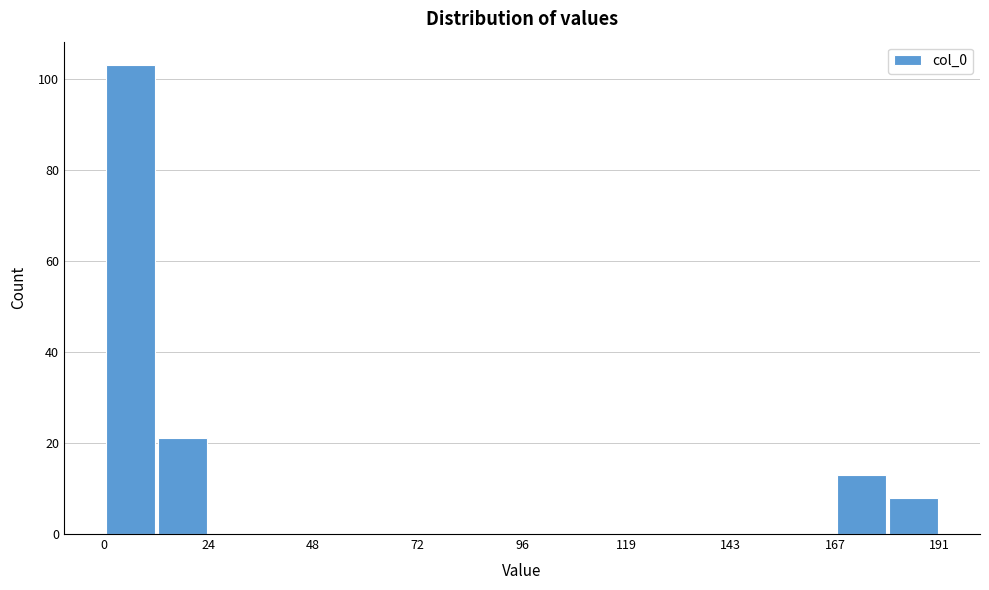

Around what value on the x-axis is the tallest bar? Give the approximate position of its centre, as read against the axis.

5